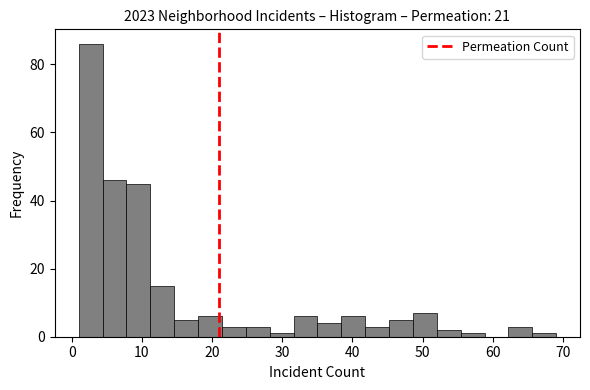

Around what value on the x-axis is the tallest bar? Give the approximate position of its centre, as read against the axis.

3